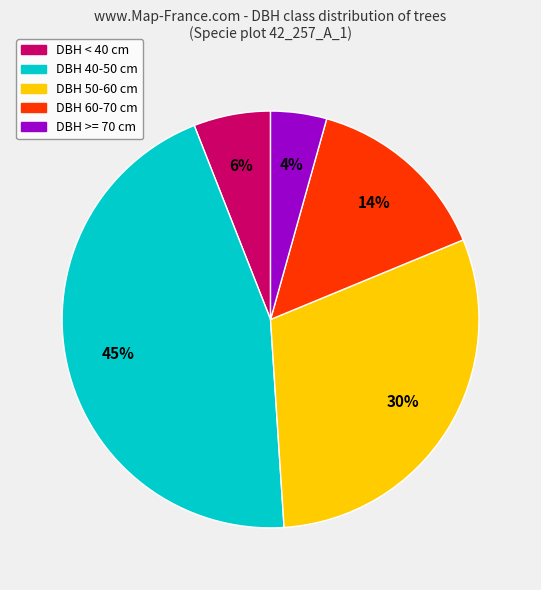

Does any single category account for the majority?

No